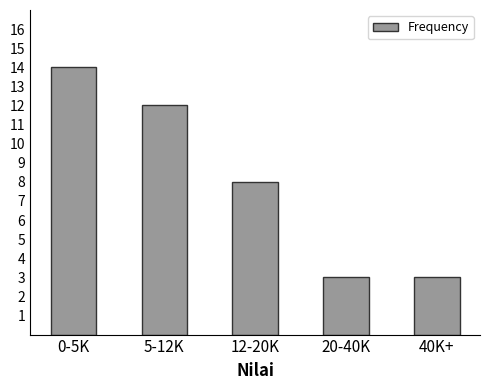

Reading left to right, list all the values displayed in this chart.

0-5K=14	5-12K=12	12-20K=8	20-40K=3	40K+=3